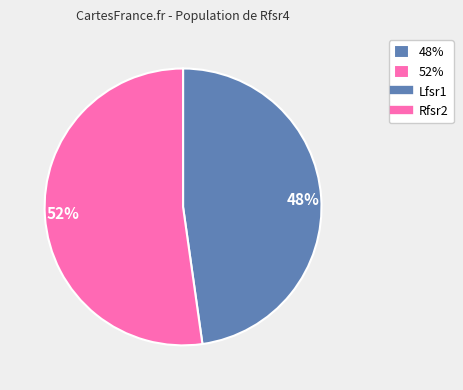

Does any single category account for the majority?

Yes